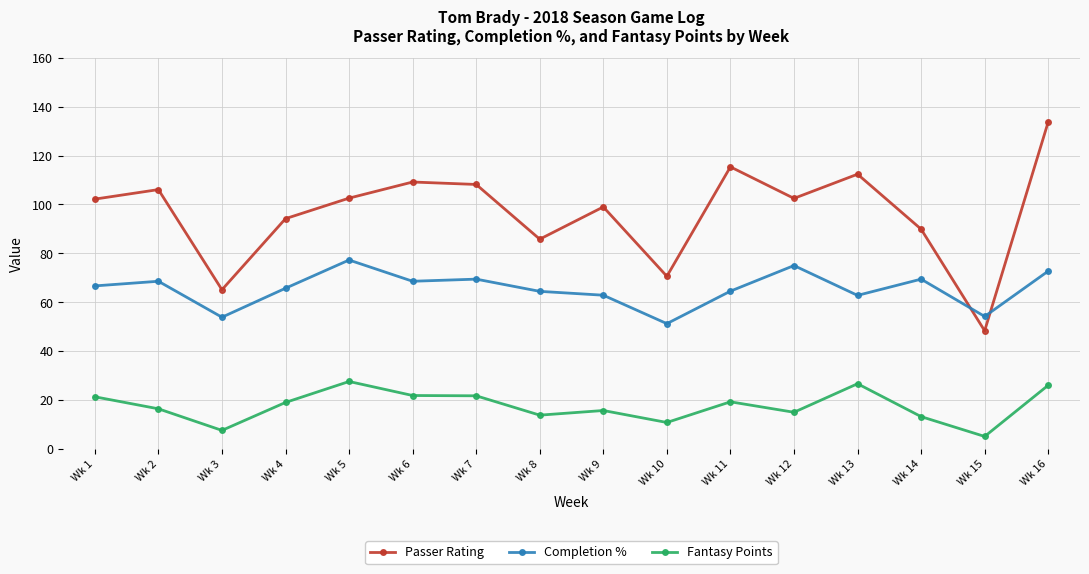

Which category has the highest value in the Completion % series?

Wk 5